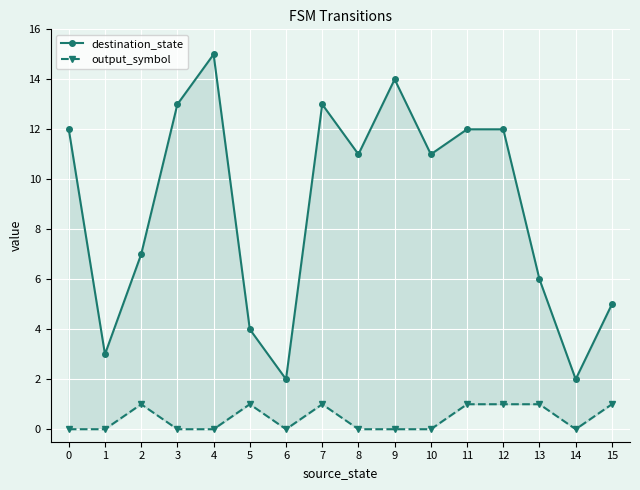

Reading left to right, transcribe all the data shown in this chart.

destination_state: 12	3	7	13	15	4	2	13	11	14	11	12	12	6	2	5
output_symbol: 0	0	1	0	0	1	0	1	0	0	0	1	1	1	0	1